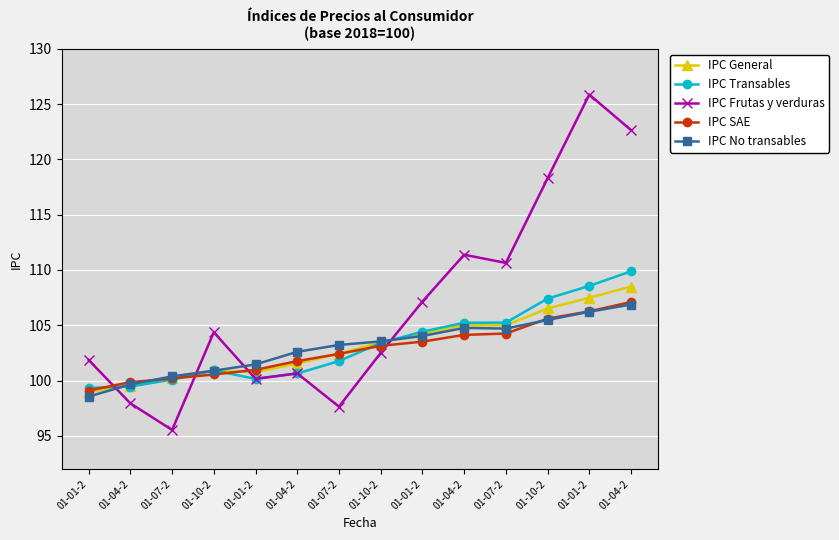

How many lines are shown in the chart?

5